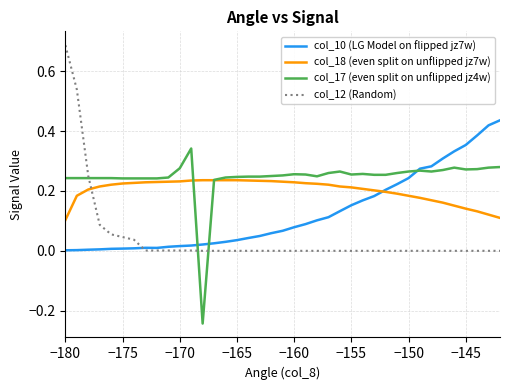

Which series has the widest spread of values?

col_12 (Random)